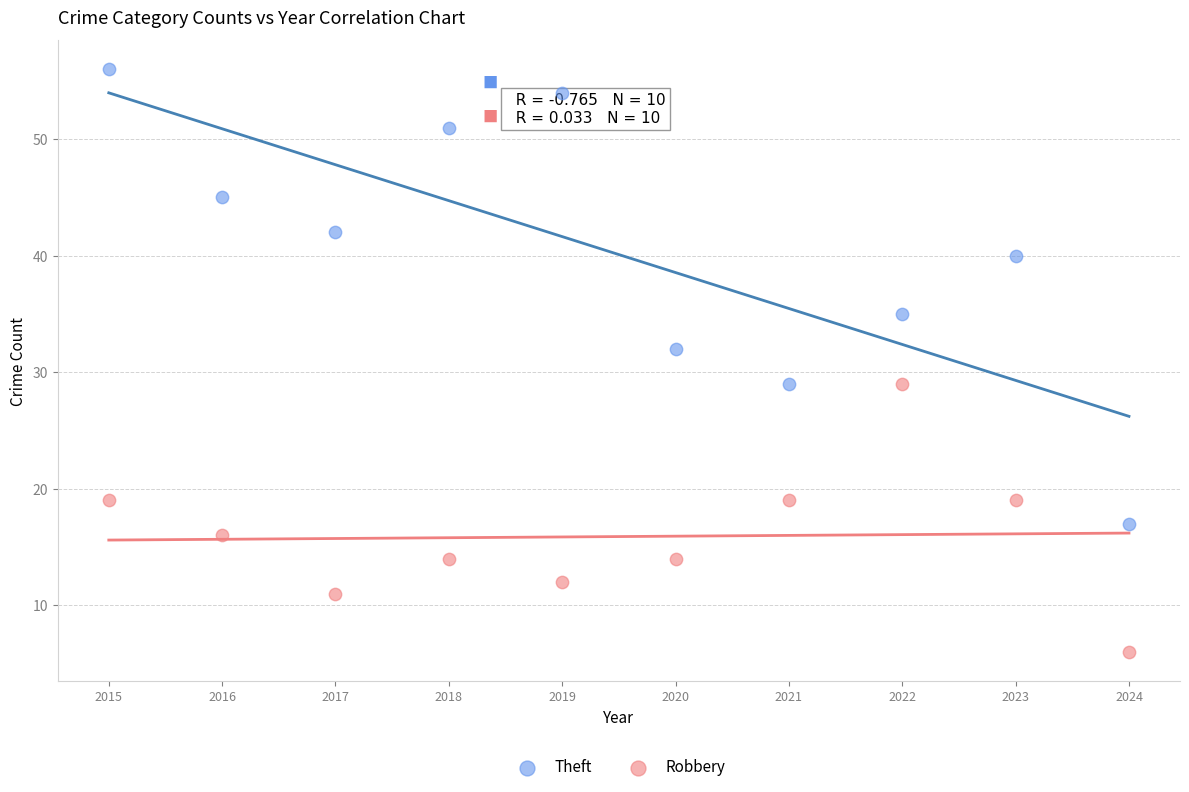

Across all data points, what is the range of X values (max minus min)?

9